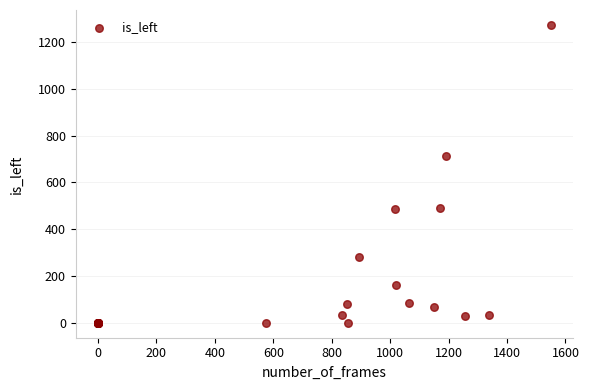

What Y value in the scatter plot is closest to 636?

714